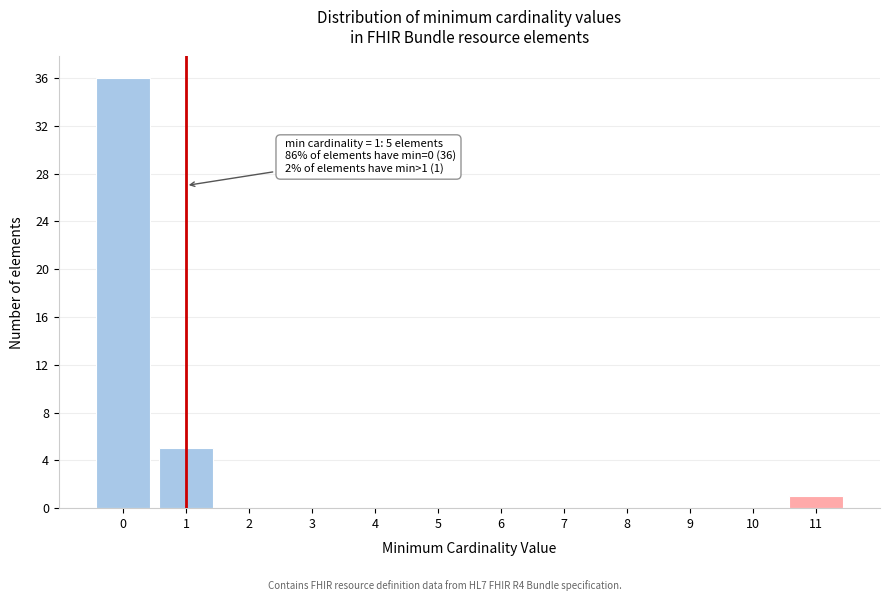

Reading left to right, transcribe all the data shown in this chart.

0=36	1=5	2=0	3=0	4=0	5=0	6=0	7=0	8=0	9=0	10=0	11=1